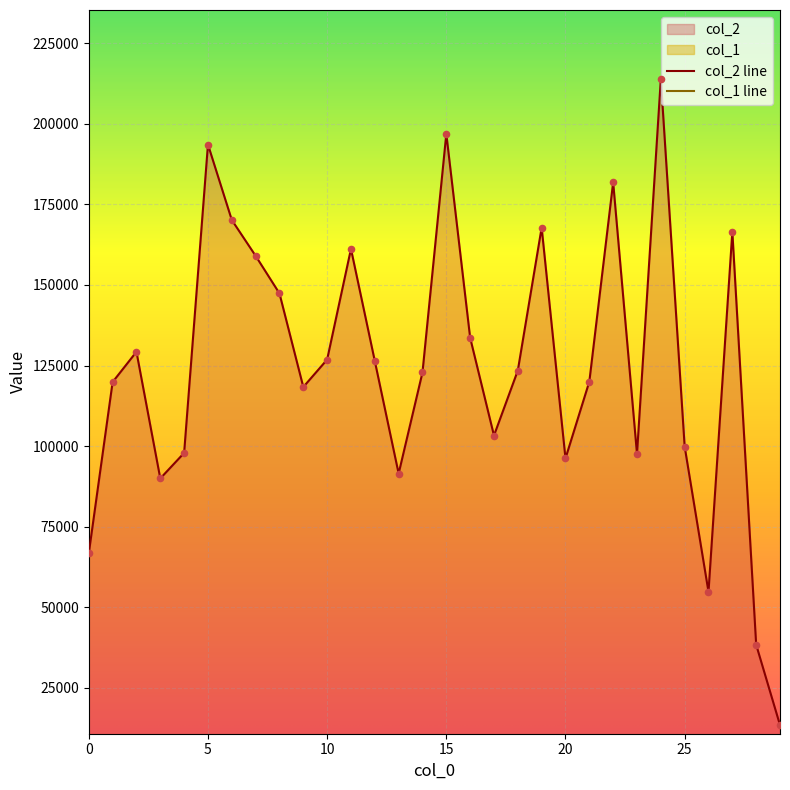

Is the value of col_2 at 22 greater than the value of col_1 at 4?

Yes